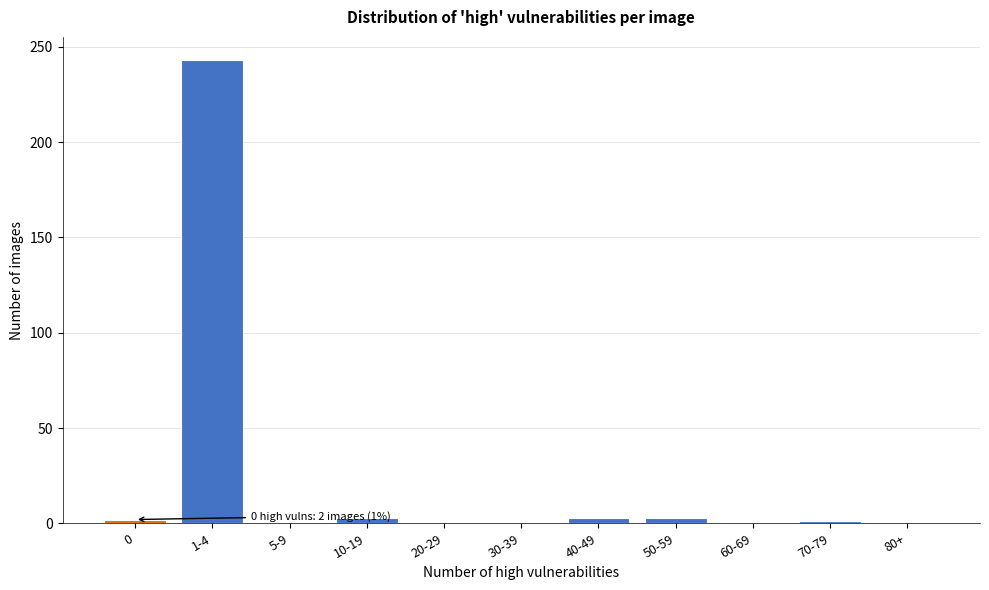

What is the sum of all values?

255